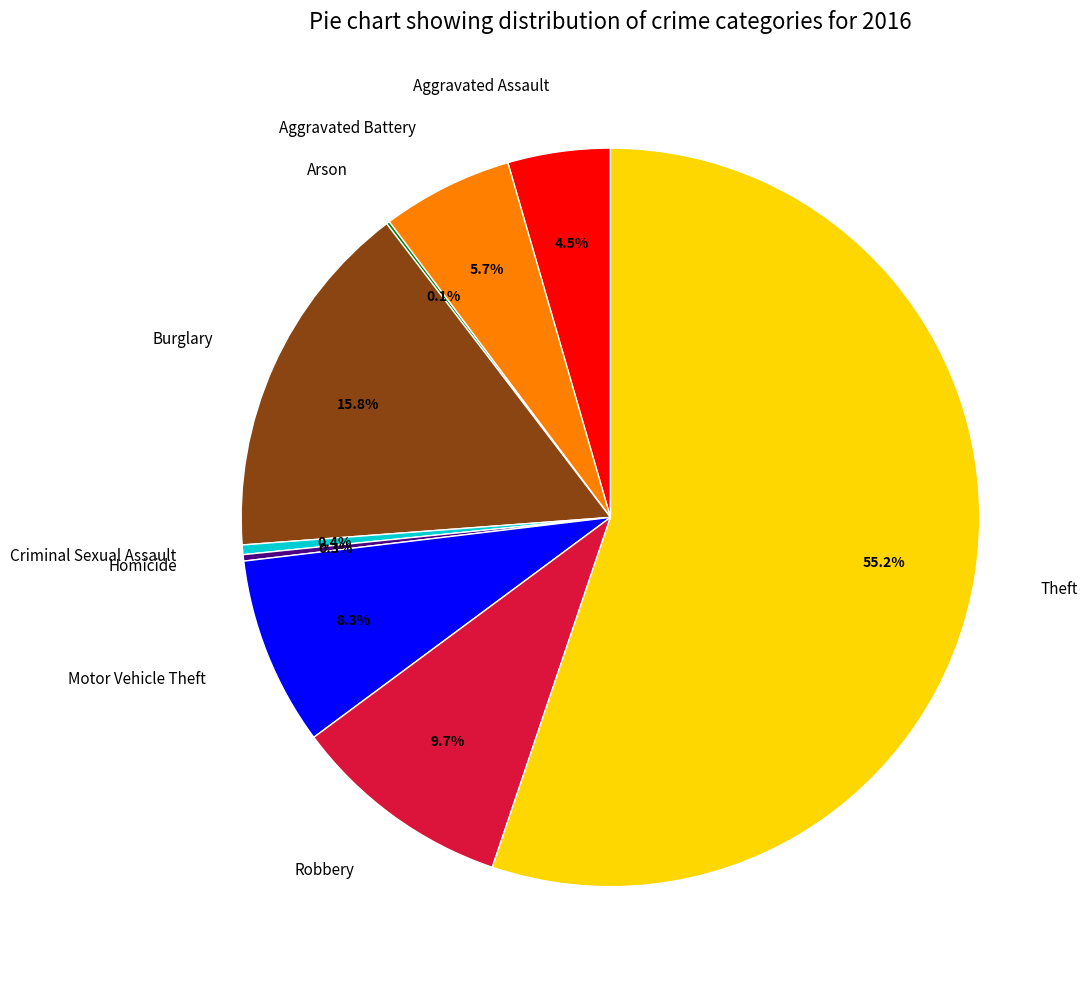

Combined, what portion of the pie is Aggravated Battery and Aggravated Assault?

10.2%